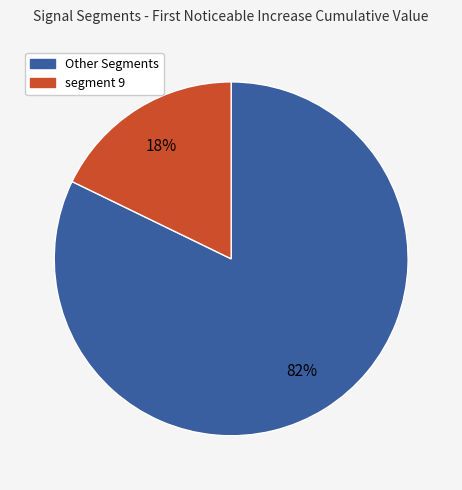

To the nearest percent, what is the difference between the largest and smallest slice percentages?

64%